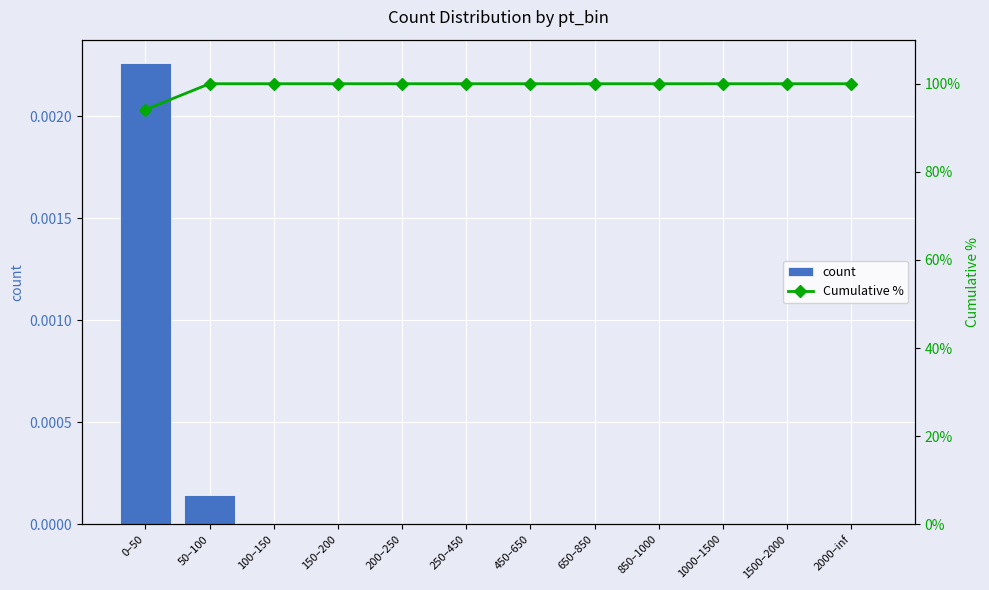

The value of count at 450–650 is -0.0. True or false?

False